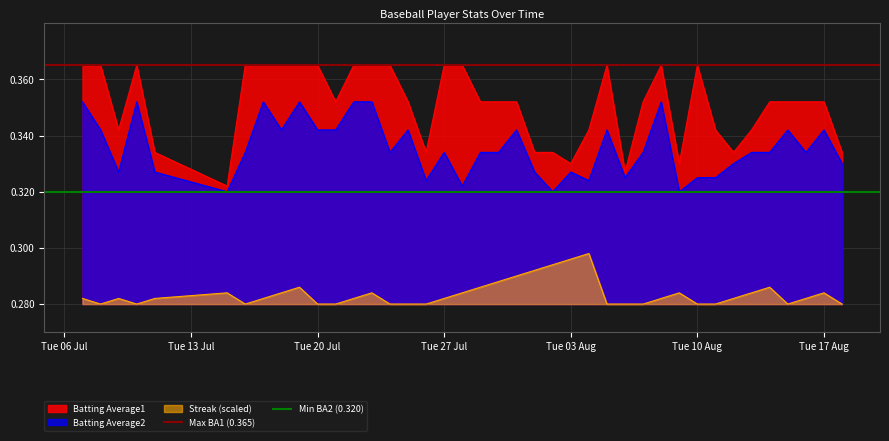

What is the minimum value shown in the chart?

0.3